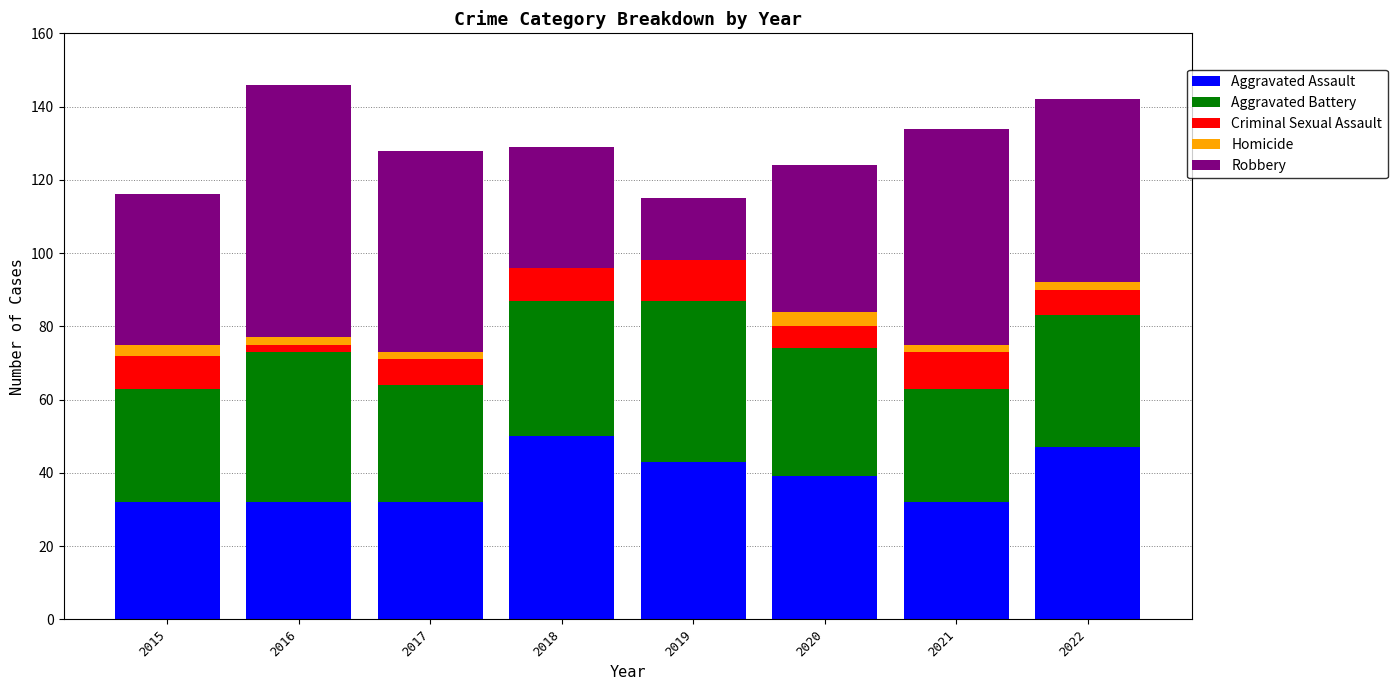

The Aggravated Assault series shows 47 at 2016. True or false?

False